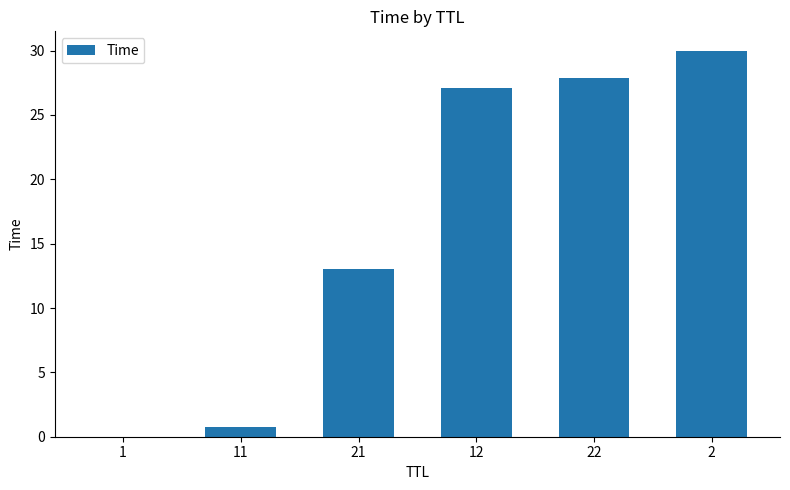

Where is the data nearest to the value 15?

21